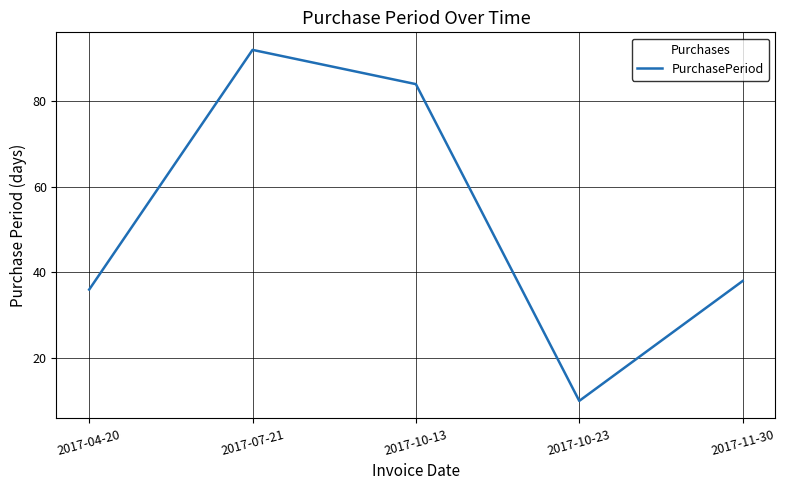

What is the difference between the values at 2017-10-13 and 2017-04-20?

48